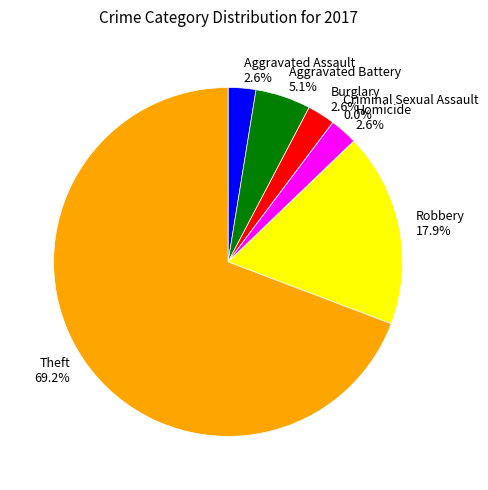

Does Theft represent more than half of the total?

Yes